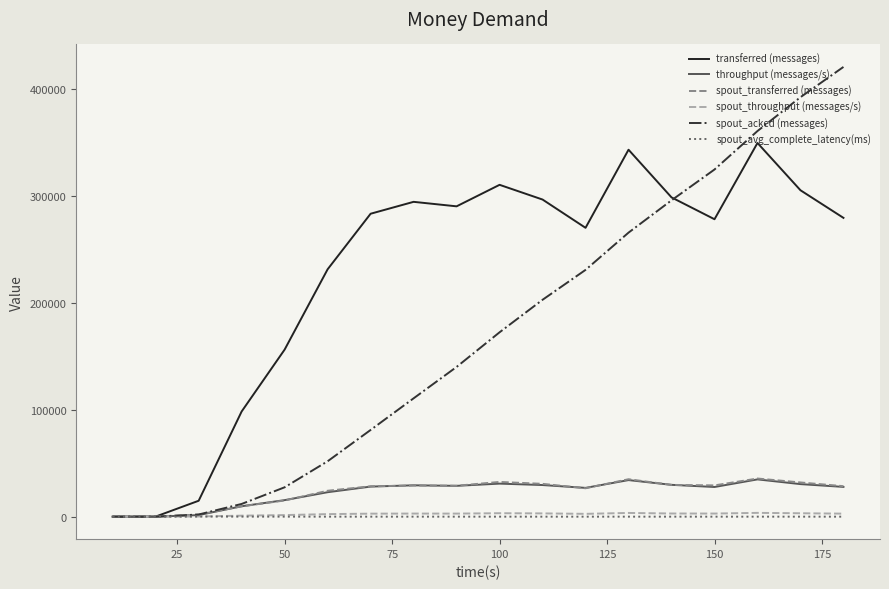

What is the maximum value for throughput (messages/s)?

34842.0